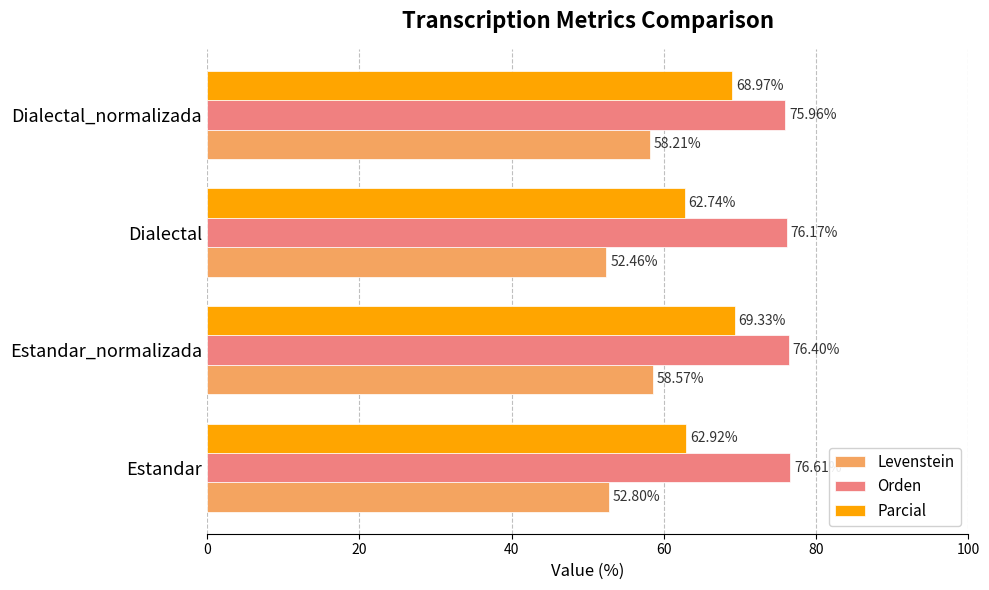

Rank the series by their average value, from highest to lowest.

Orden, Parcial, Levenstein